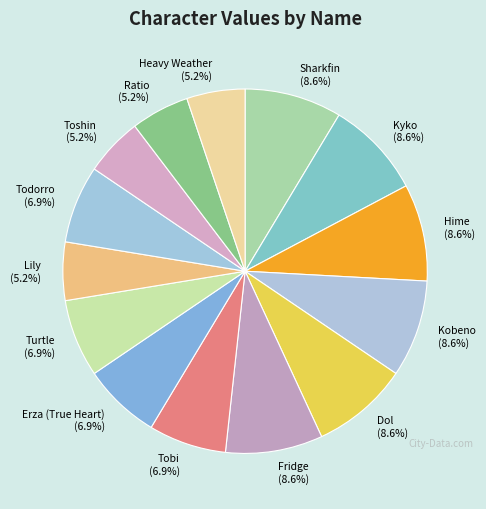

What is the total percentage of Turtle and Todorro?

13.8%